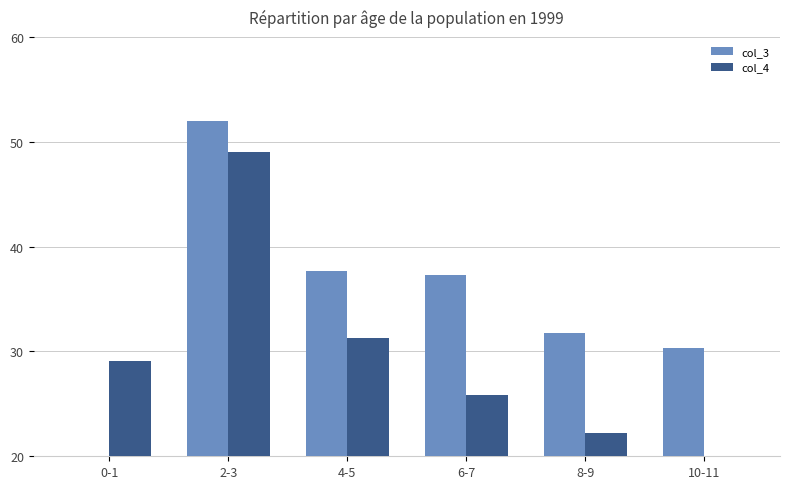

How many bars are there in total?

12